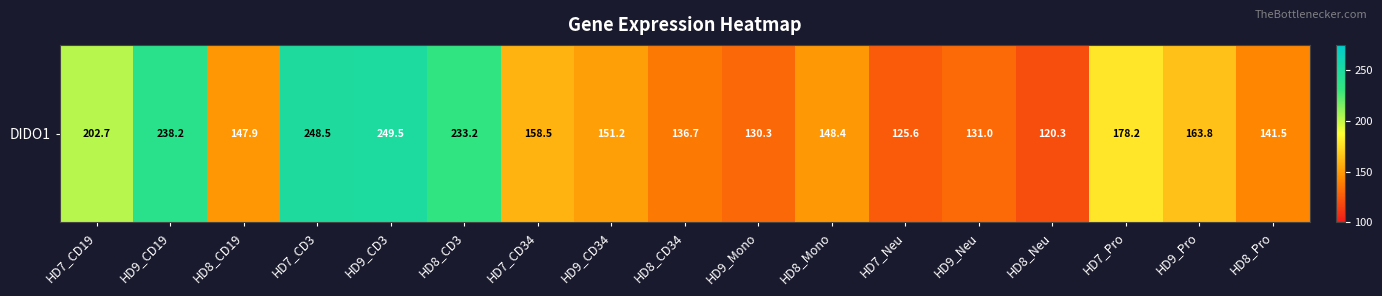

Is it true that the value at HD8_Neu is 120.3?

True